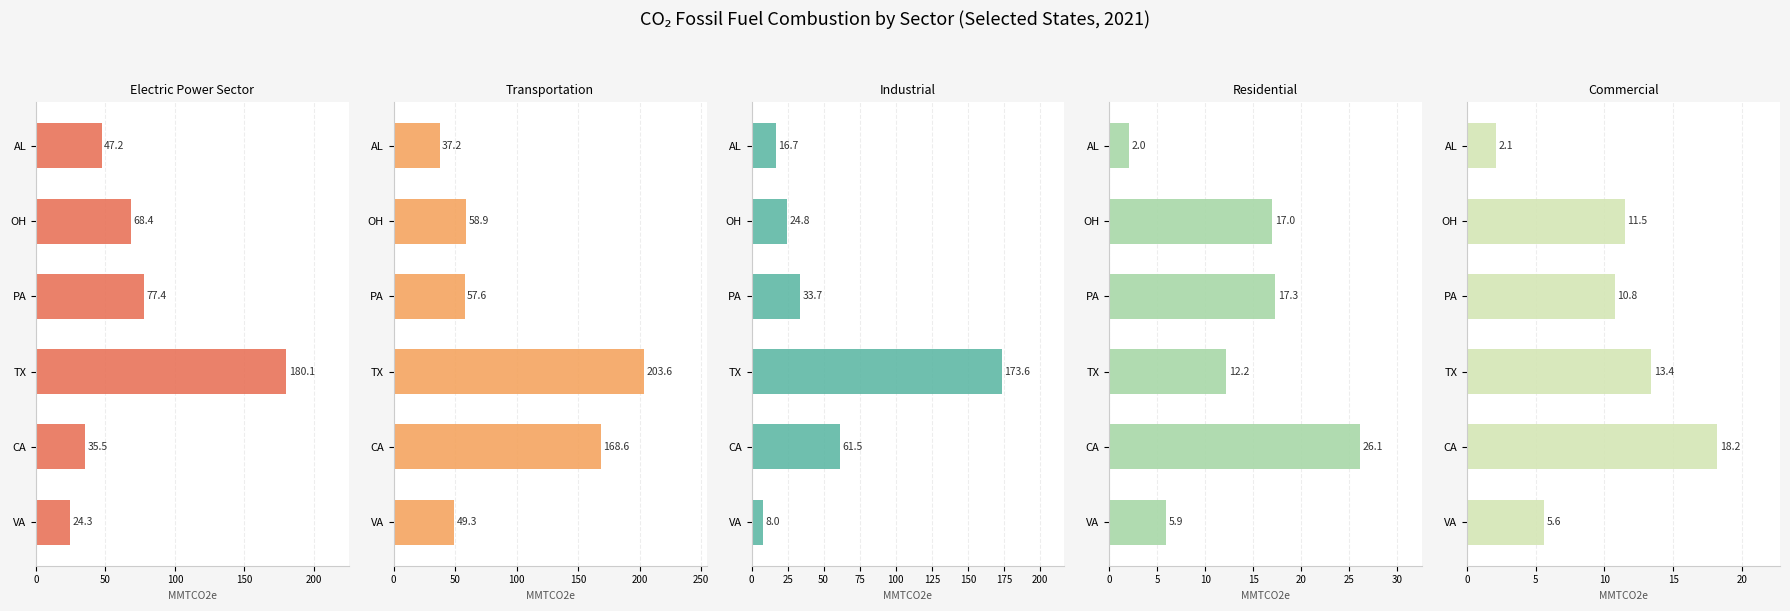

How many values in the Transportation series exceed 58?

3